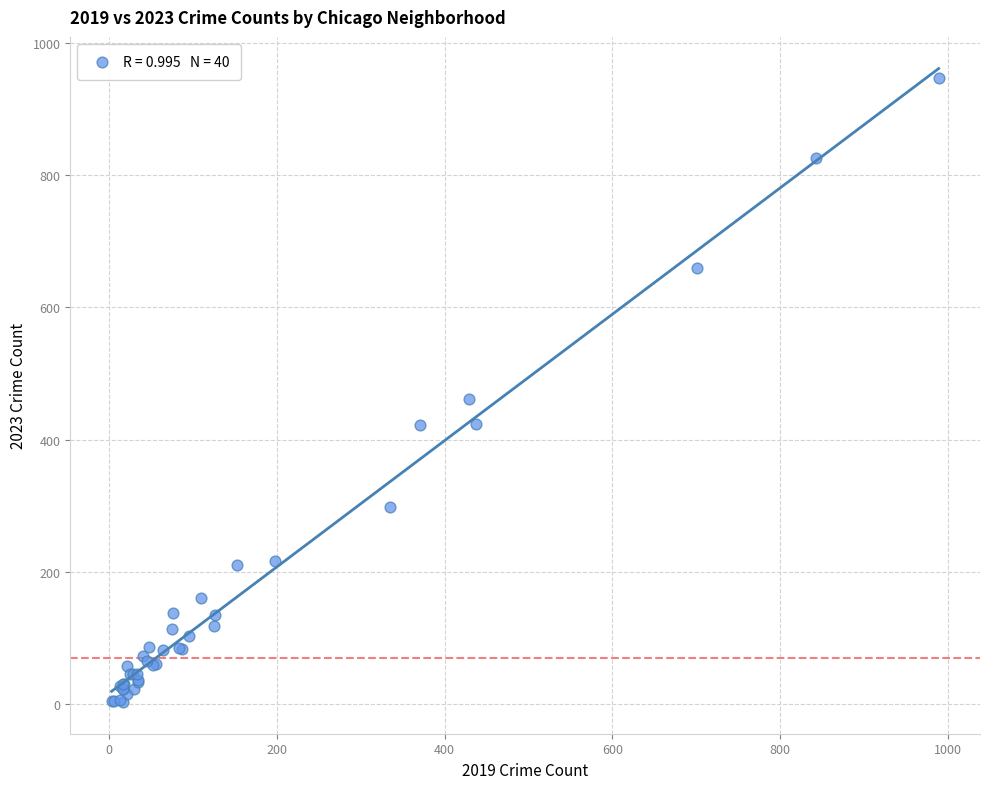

What Y value in the scatter plot is closest to 475?

462